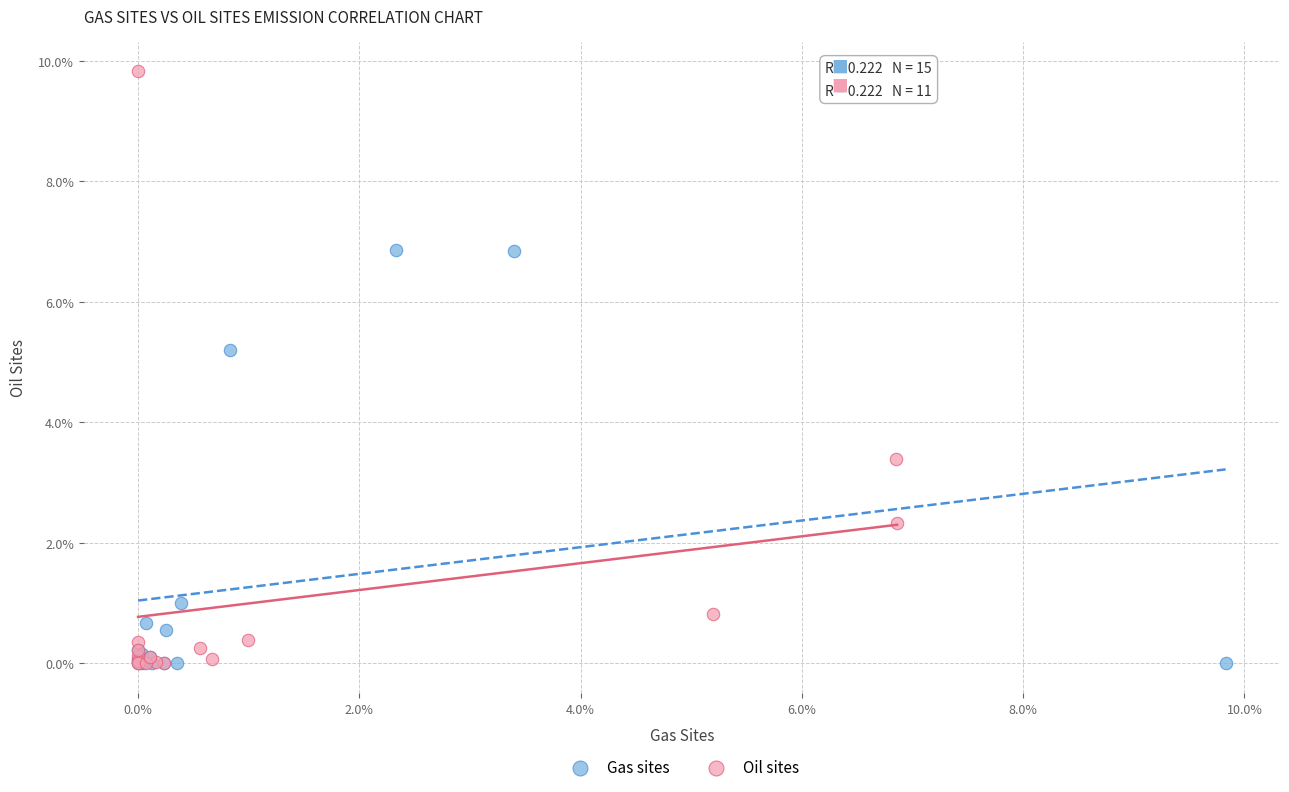

Which series contains the highest Y value?

Oil sites